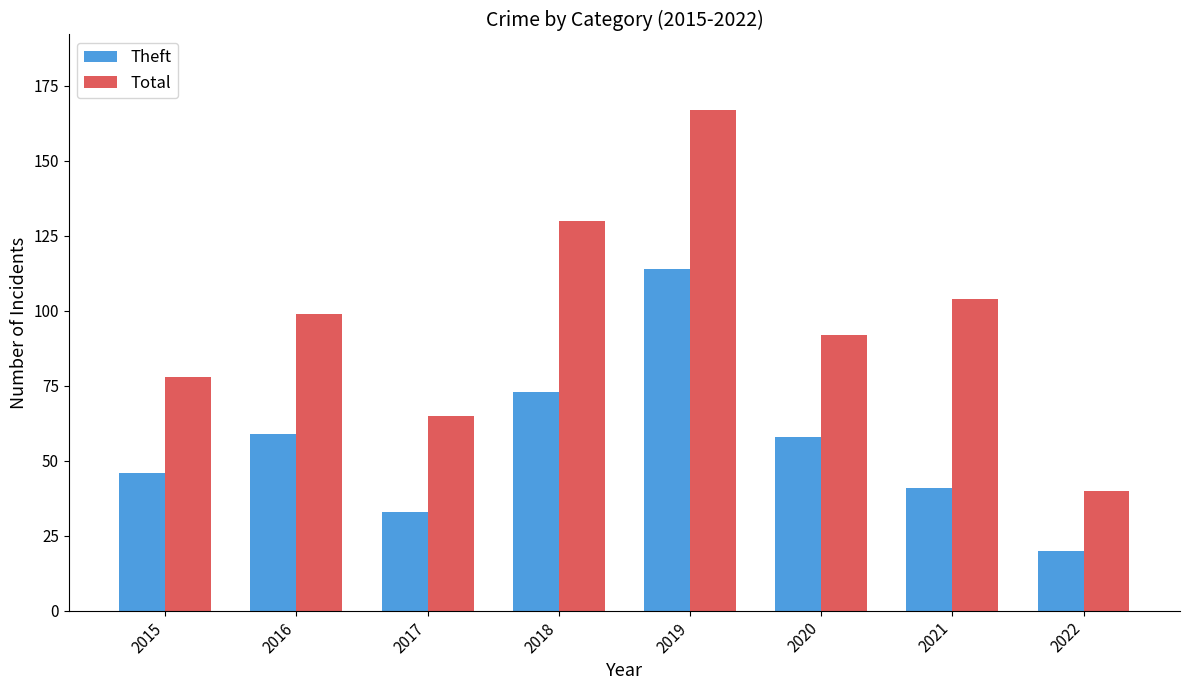

What is the difference between the highest and lowest values at 2016?

40